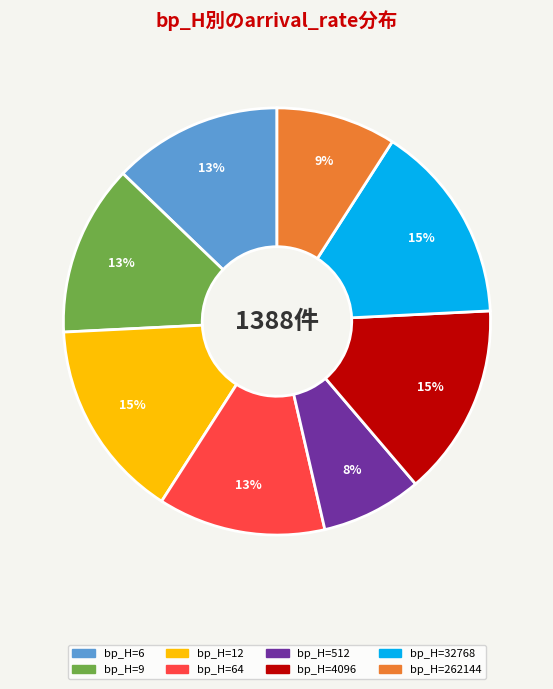

Is there a majority slice in this chart?

No